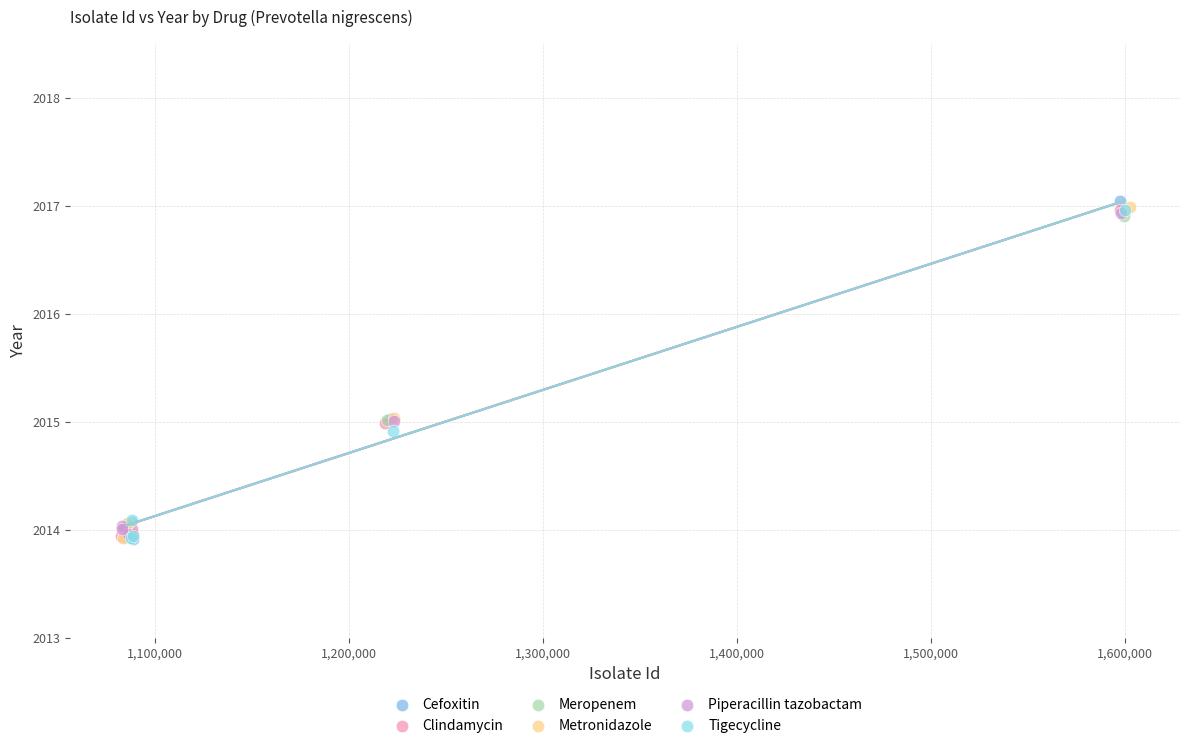

What are all the series names shown in the legend?

Cefoxitin, Clindamycin, Meropenem, Metronidazole, Piperacillin tazobactam, Tigecycline